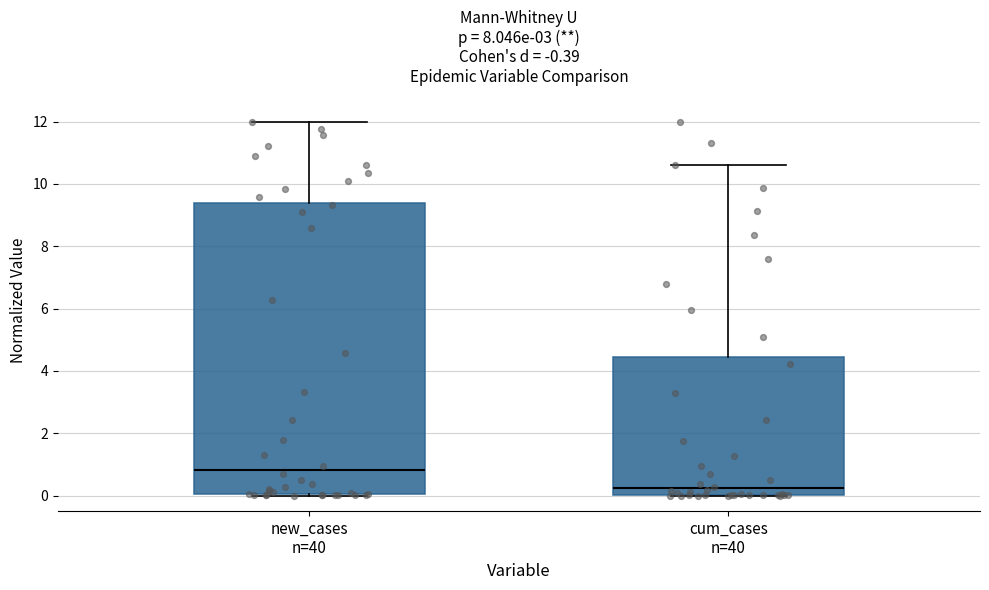

Which box has the highest median line?

new_cases n=40